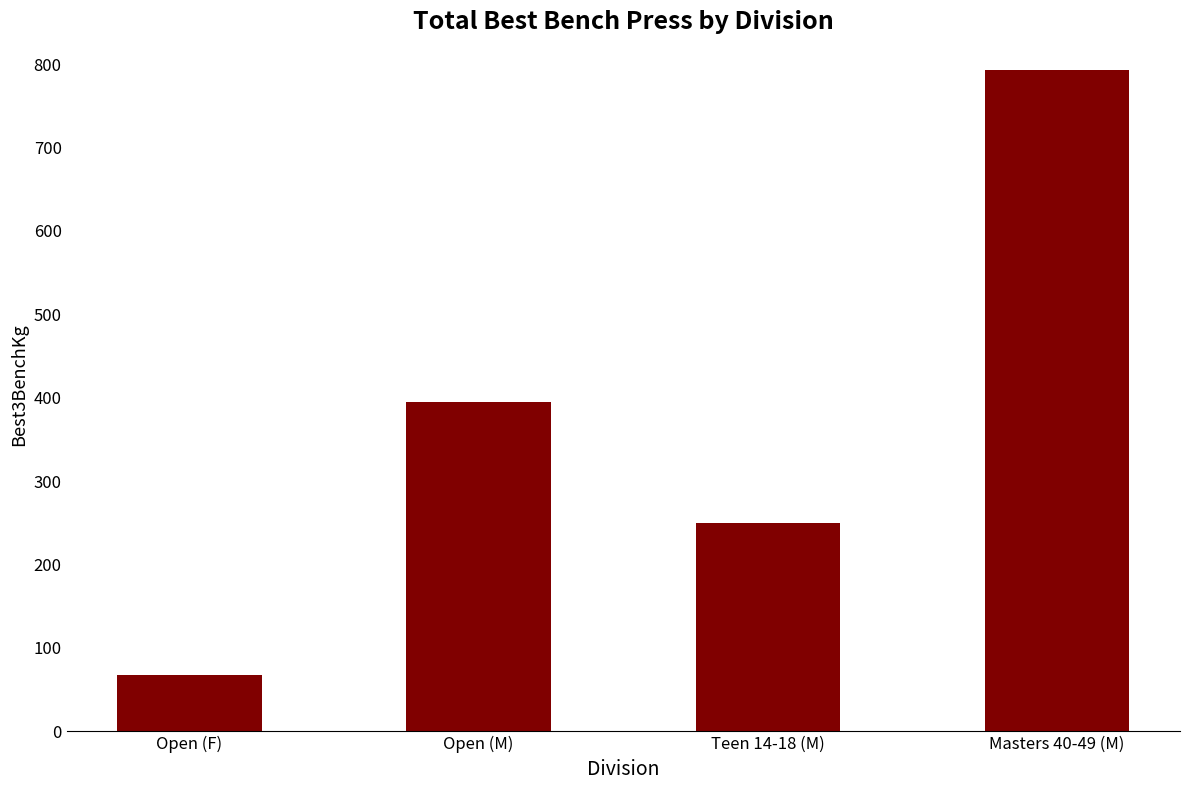

Is it true that the value at Open (M) is 395.0?

True